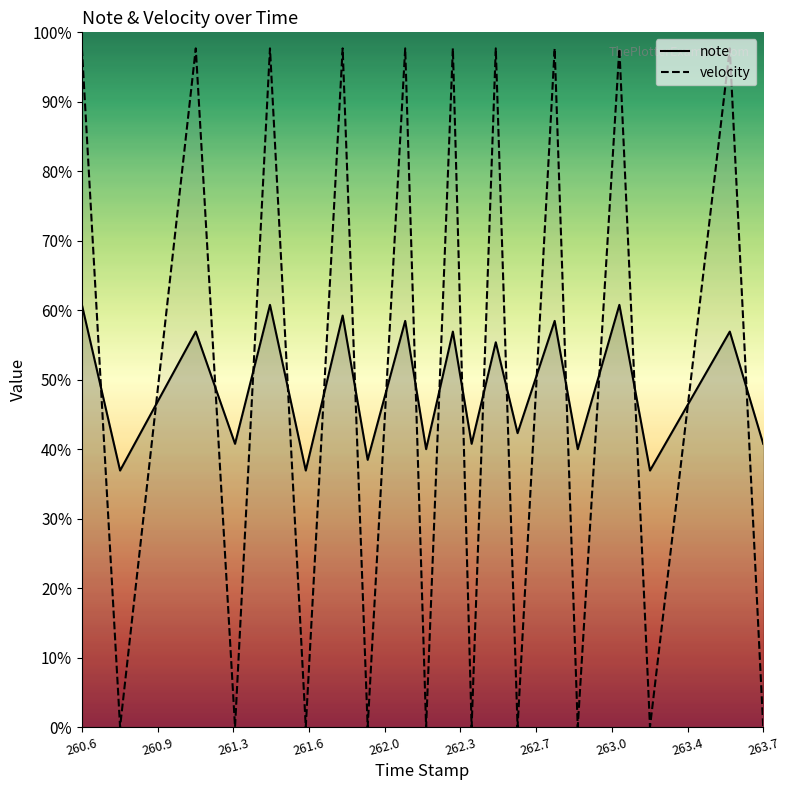

True or false: velocity has more than 2 points higher than both neighbors.

True